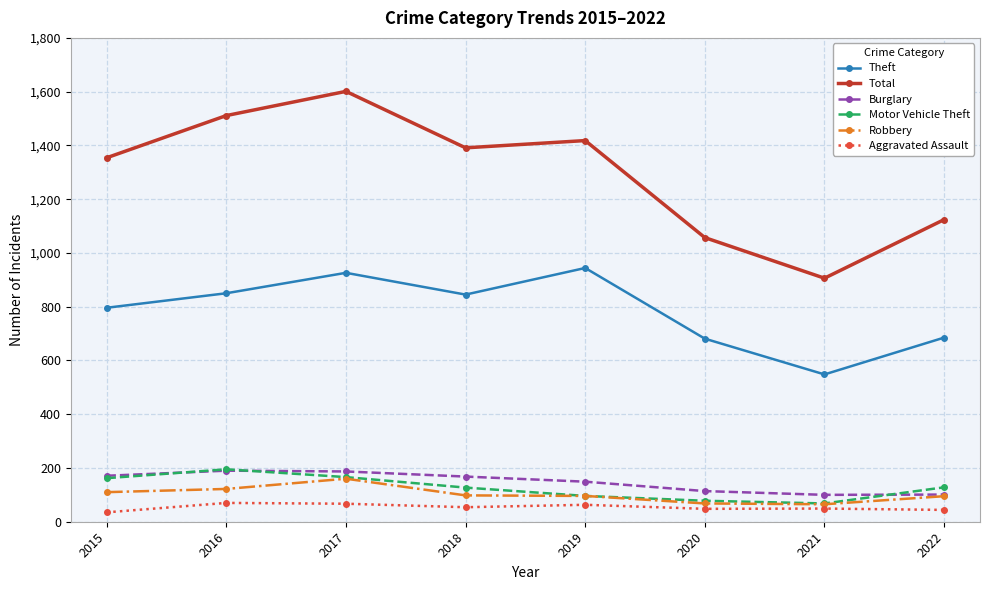

What is the difference between the maximum and minimum values in the Robbery series?

95